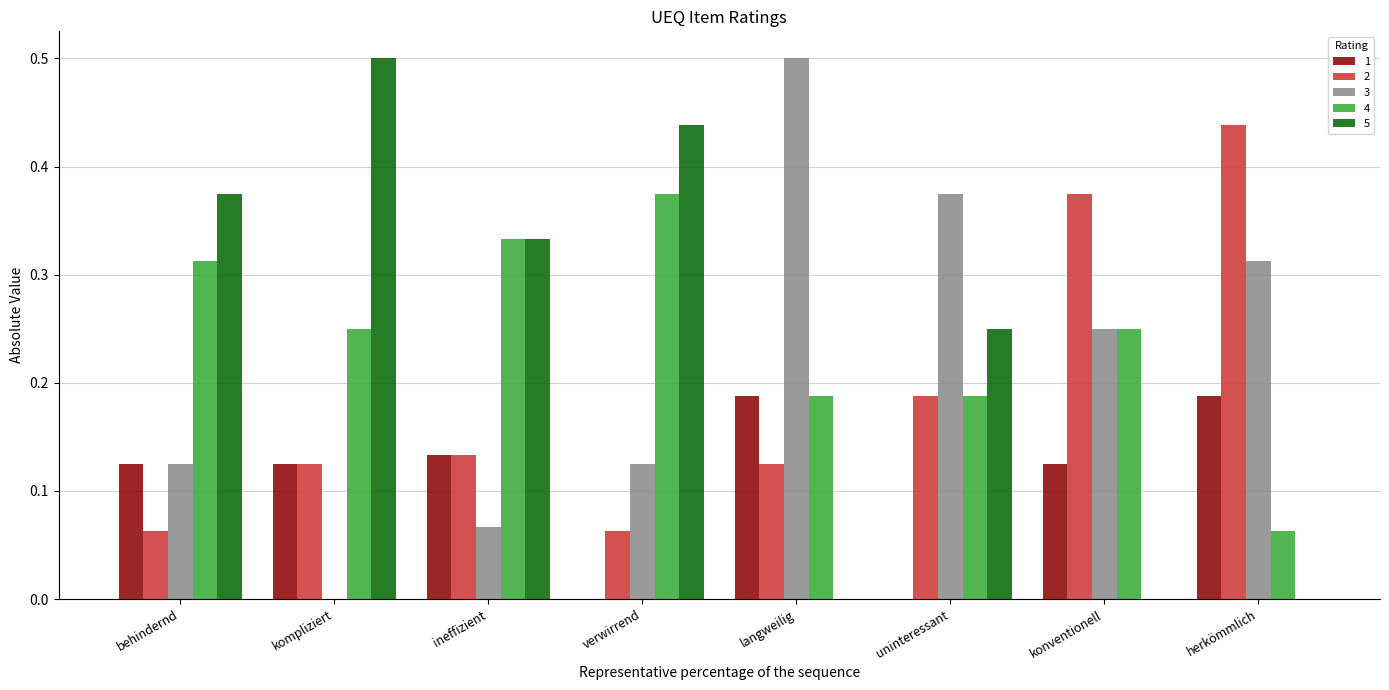

The value of 1 at konventionell is 0.2. True or false?

False